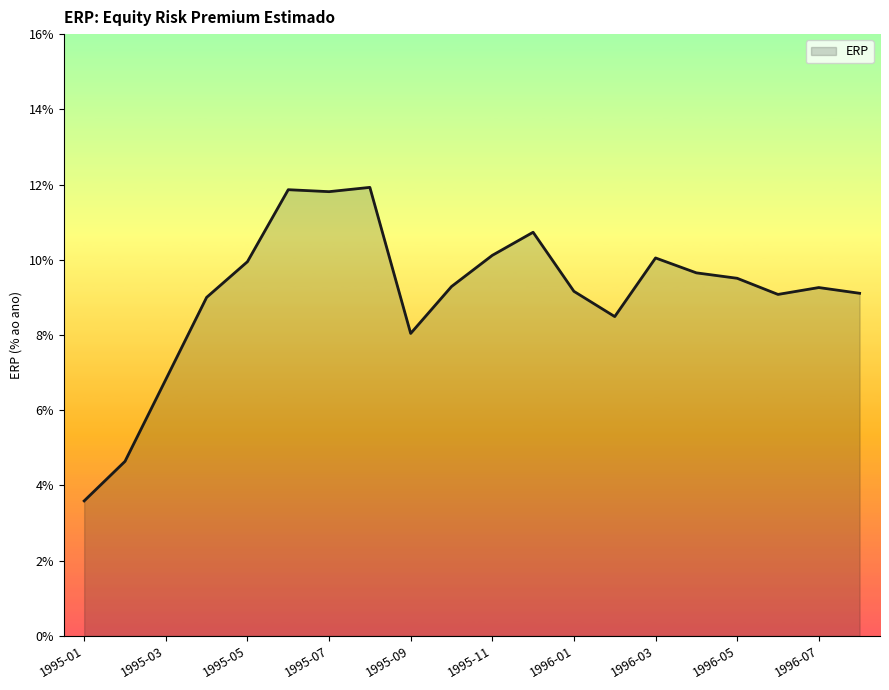

How many interior local peaks (higher than both neighbors) does the data have?

5